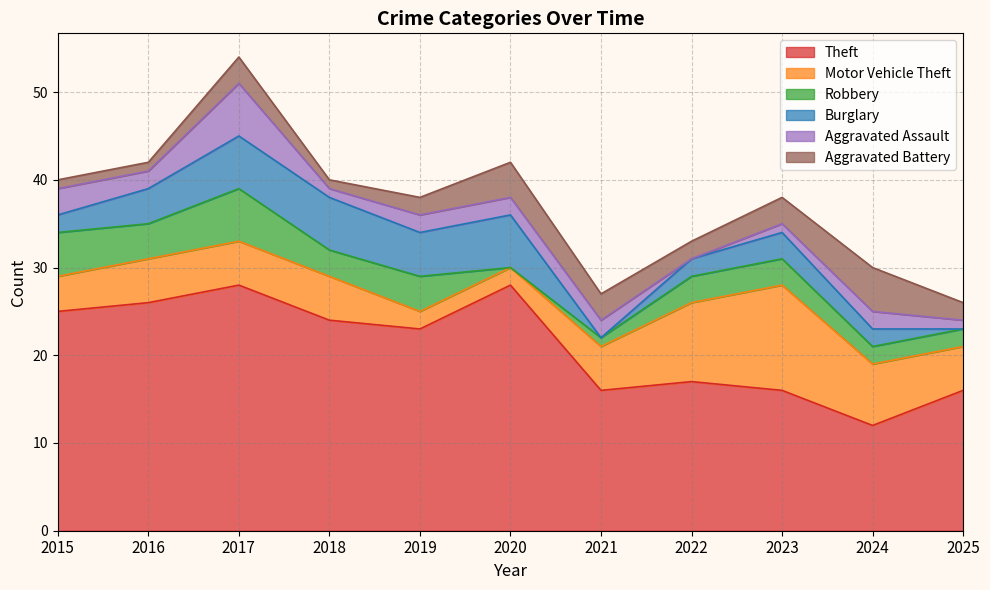

What is the total value across all series at 2022?

33